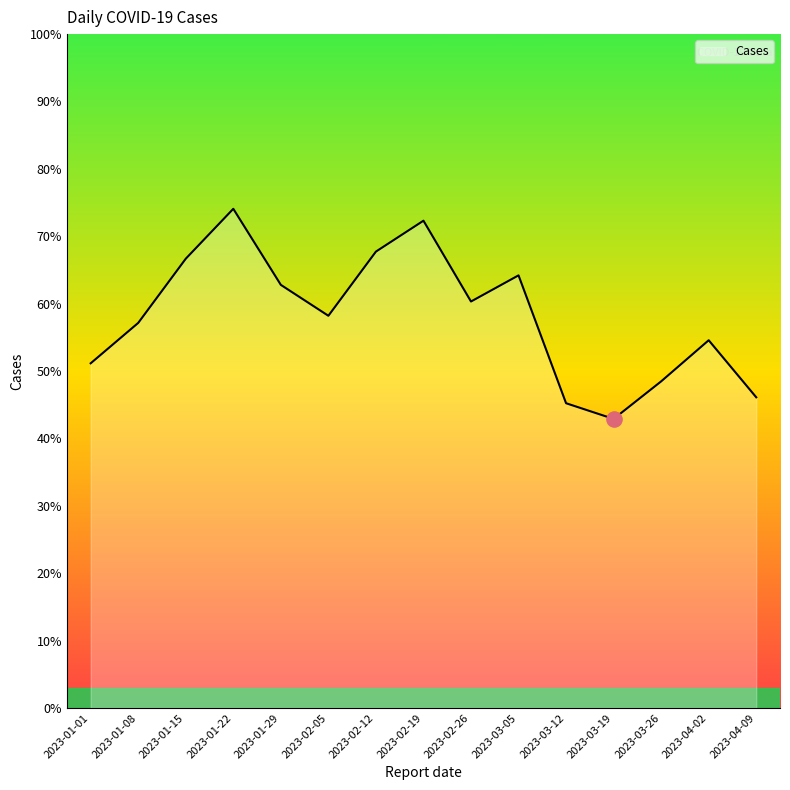

What is the ratio of the value at 2023-04-02 to the value at 2023-01-08?

1.0